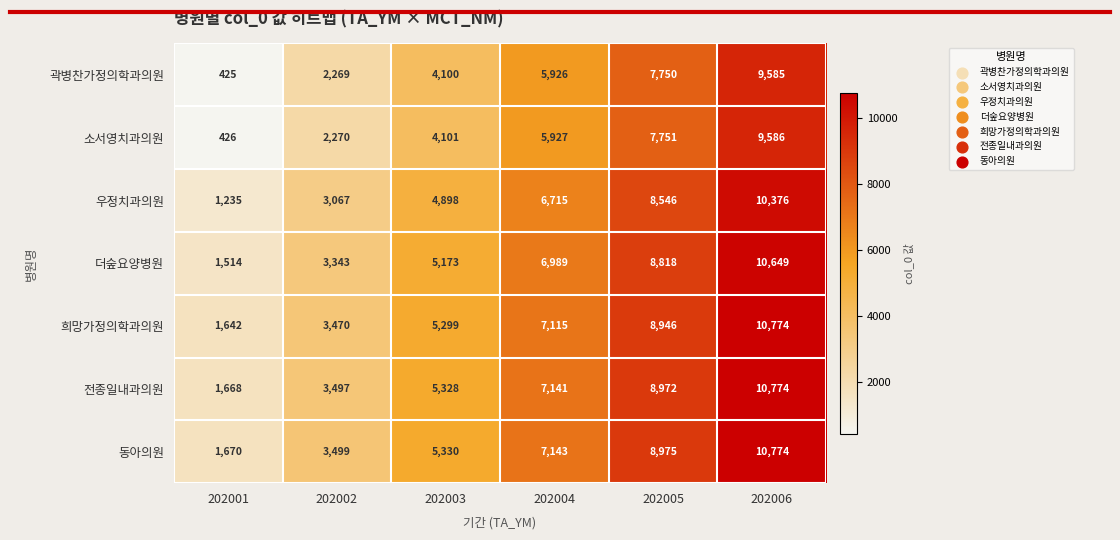

How many 전종일내과의원 values are between 3497 and 8972?

4